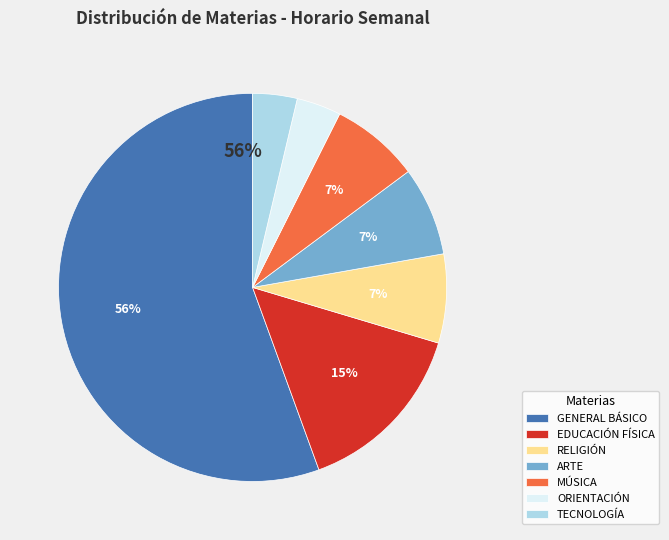

Combined, do ARTE and GENERAL BÁSICO account for over 50%?

Yes